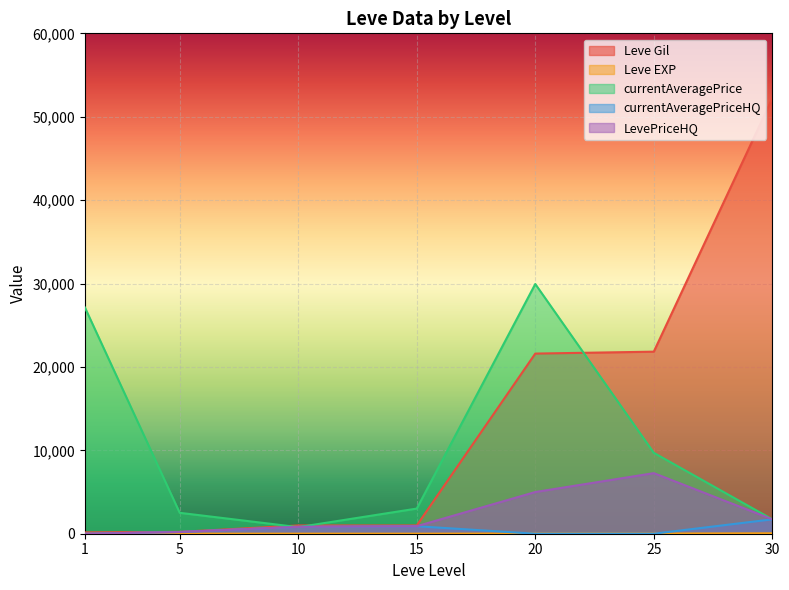

Reading right to left, extract all data points from this chart.

Leve Gil: 30=52220	25=21830	20=21600	15=990	10=990	5=220	1=160
Leve EXP: 30=52	25=21	20=21	15=7	10=9	5=5	1=1
currentAveragePrice: 30=1726	25=9700	20=29942	15=3016	10=789	5=2507	1=27128
currentAveragePriceHQ: 30=1726	25=0	20=0	15=900	10=824	5=205	1=0
LevePriceHQ: 30=1726	25=7264	20=4999	15=900	10=824	5=205	1=0